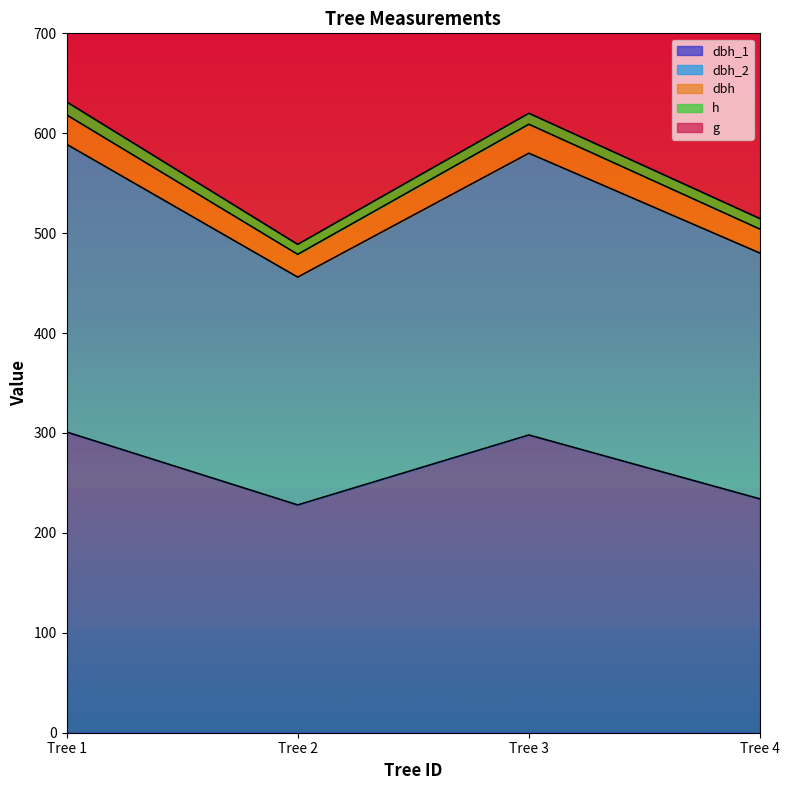

At which label is dbh_1 closest to 264?

Tree 4